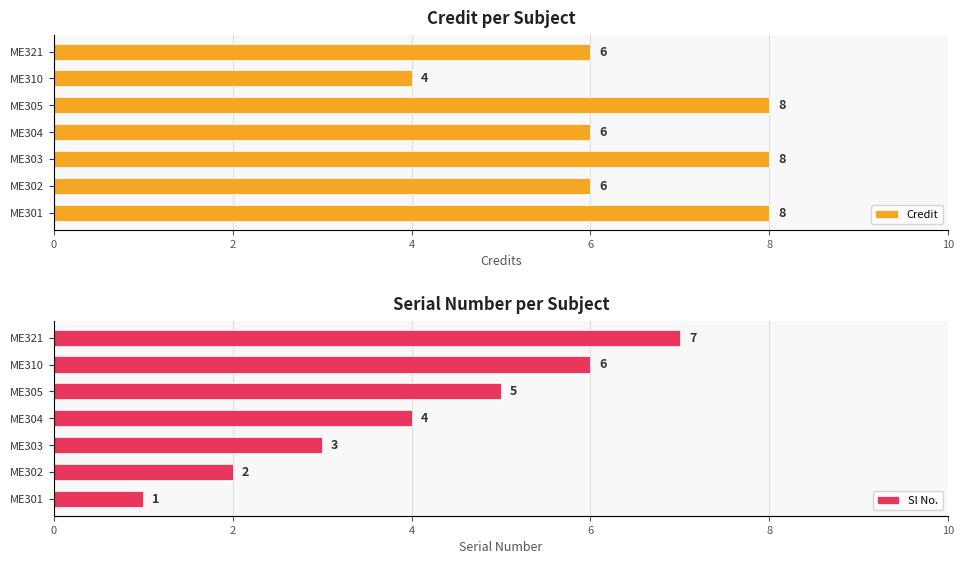

Count the number of data series in this chart.

2